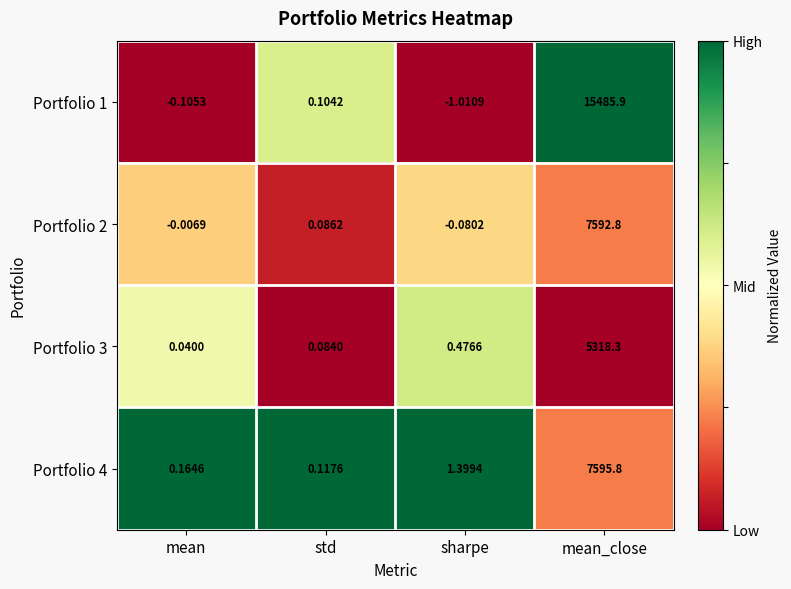

Where is Portfolio 4 nearest to the value 3797?

sharpe